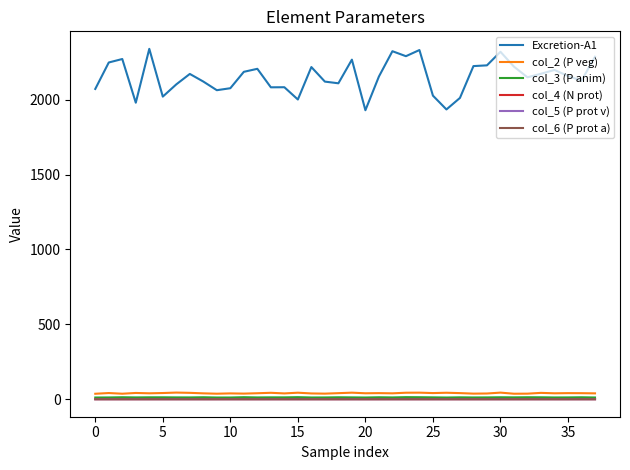

What is the greatest value displayed?

2340.0